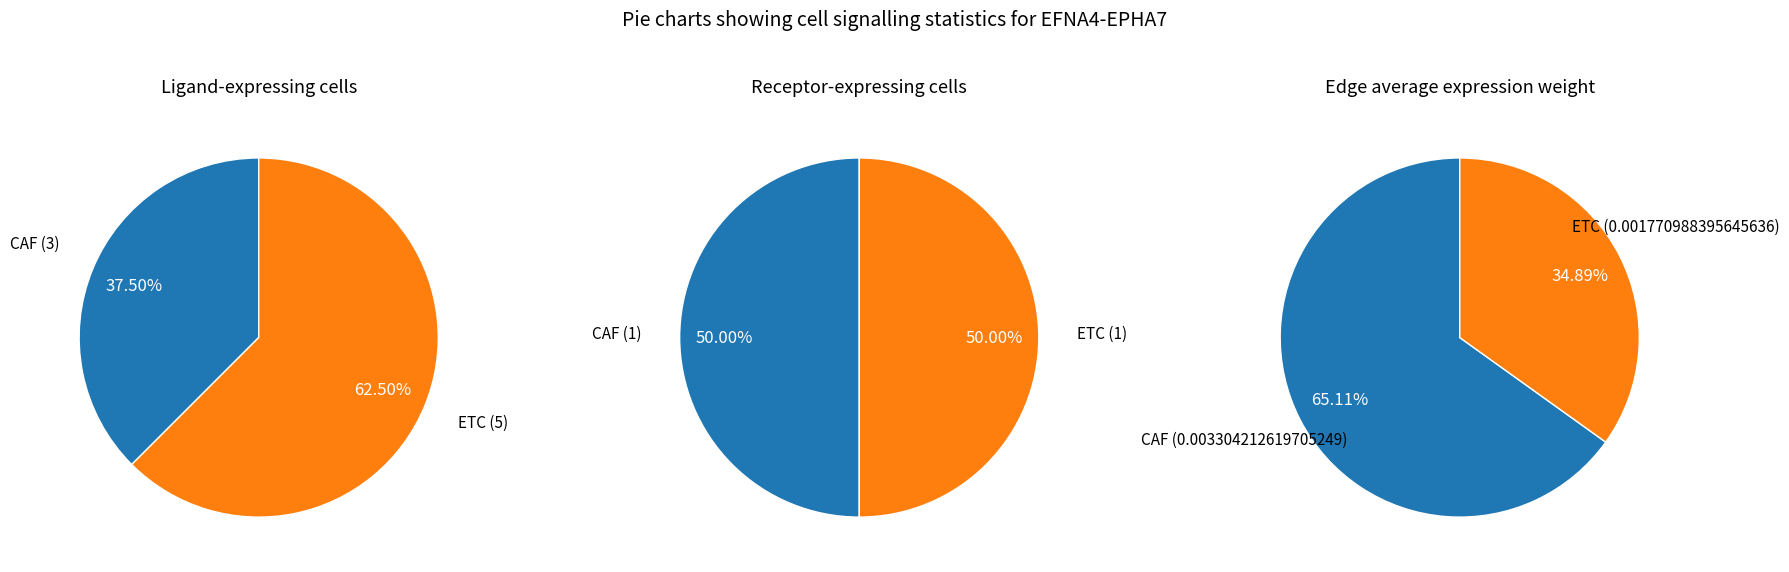

What is the spread (max minus min) of values at CAF?

3.0